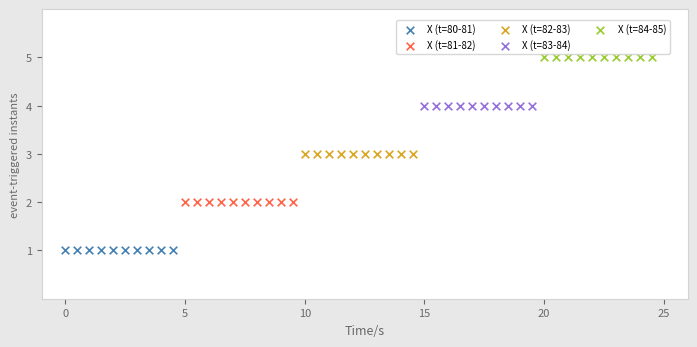

Which series contains the highest Y value?

X (t=84-85)